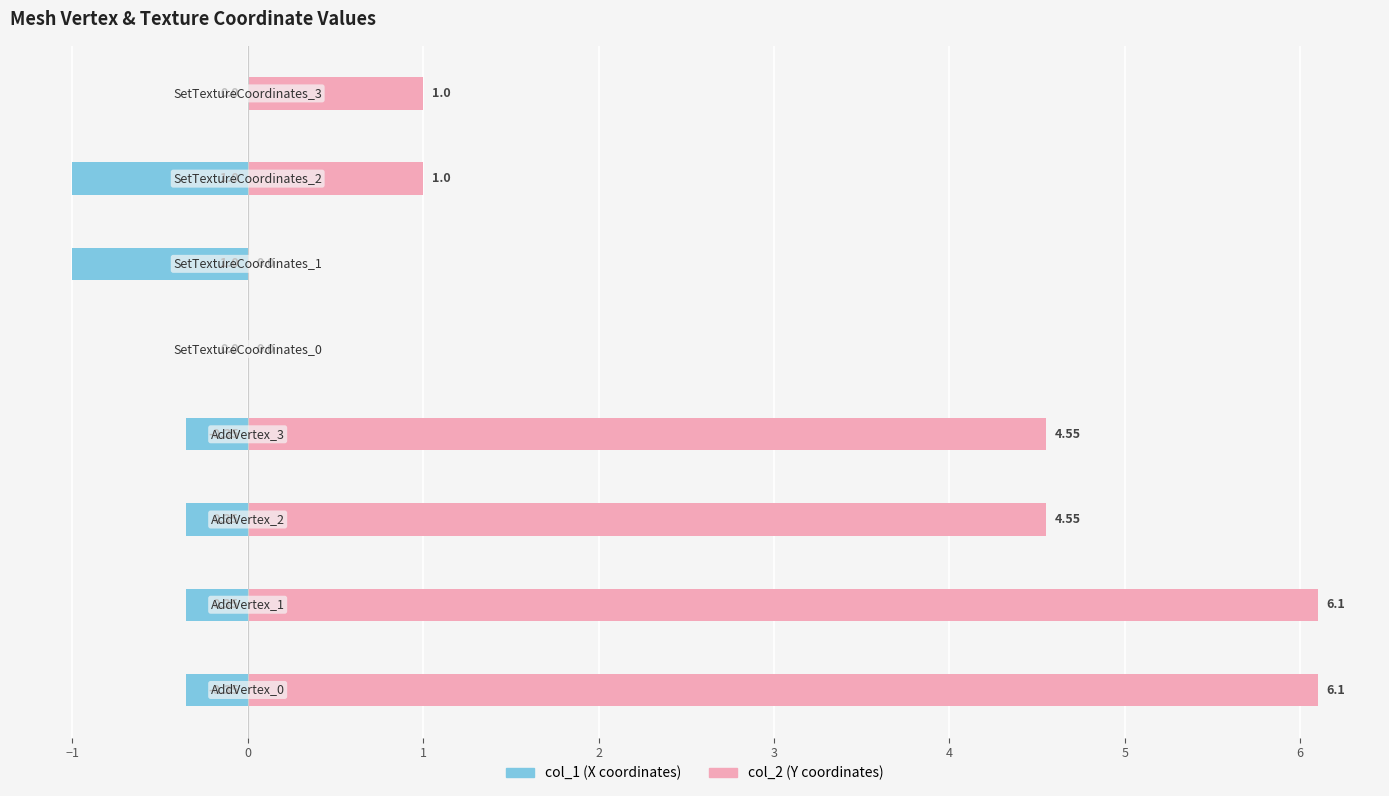

What is the difference between the maximum and minimum values in the col_2 series?

6.1